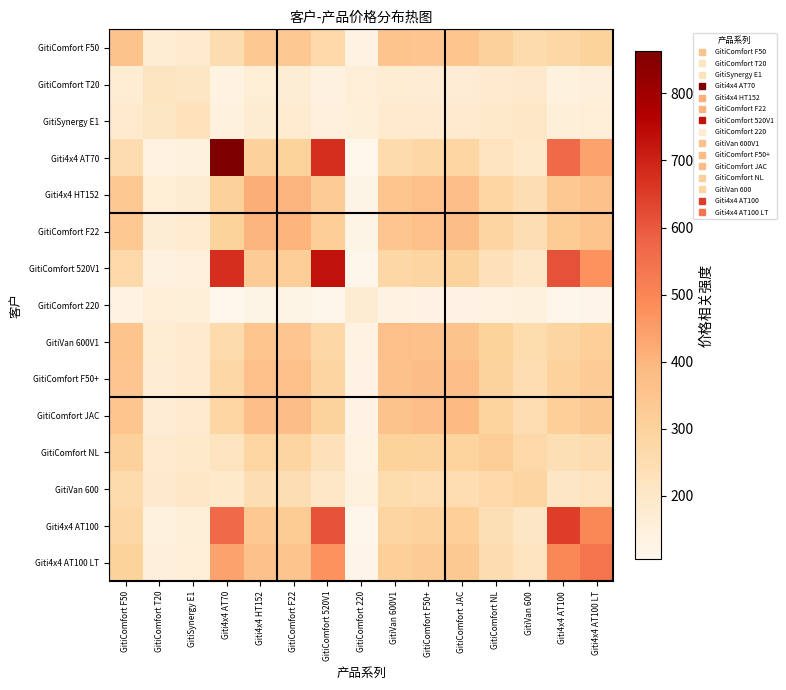

How many series are shown in this chart?

15